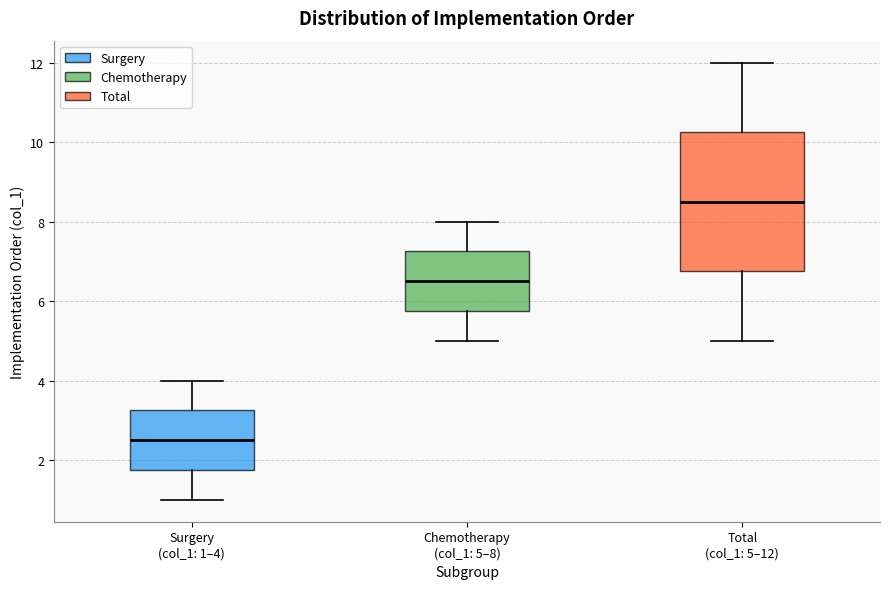

Where is the lower edge of the box for Chemotherapy (col_1: 5–8) on the y-axis? The values are not printed on the chart, so give them approximately, as read against the axis.

5.8